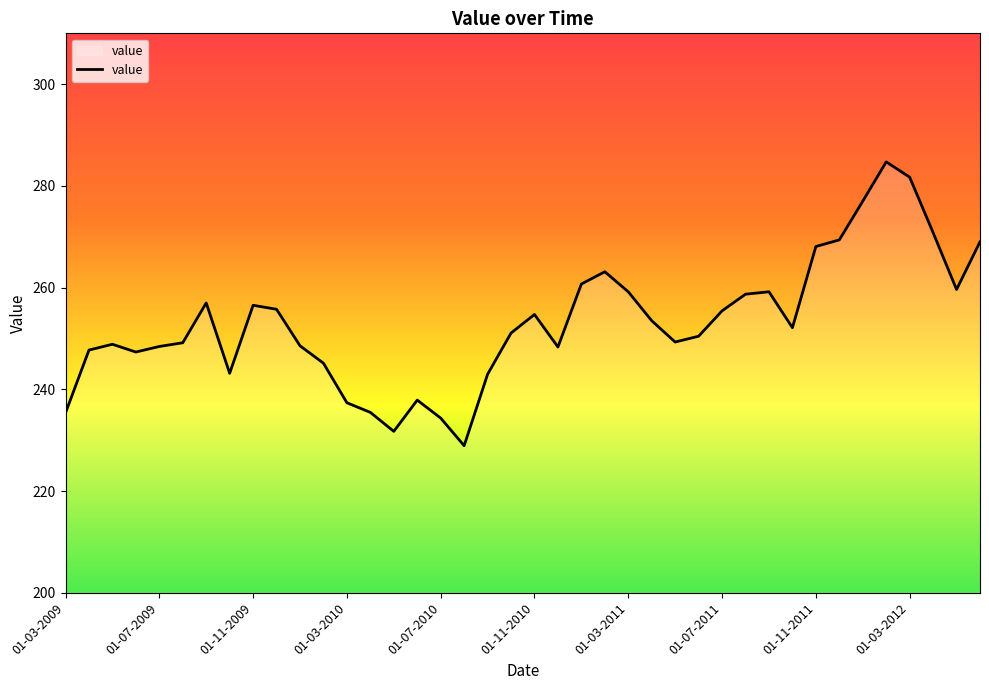

What is the difference between the maximum and minimum values?

55.8